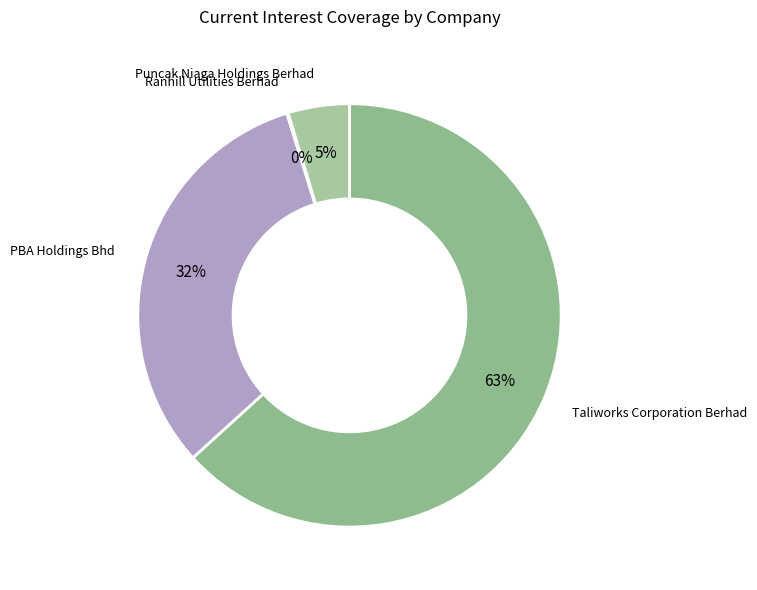

How many segments does this pie chart have?

4